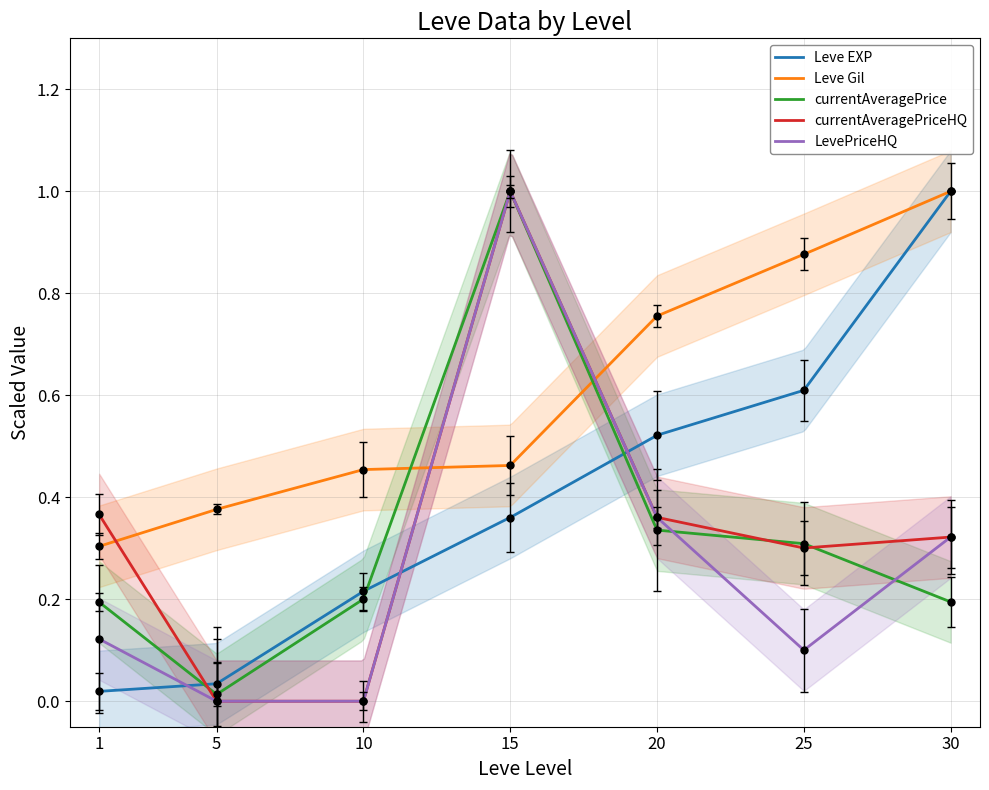

How many lines are shown in the chart?

5